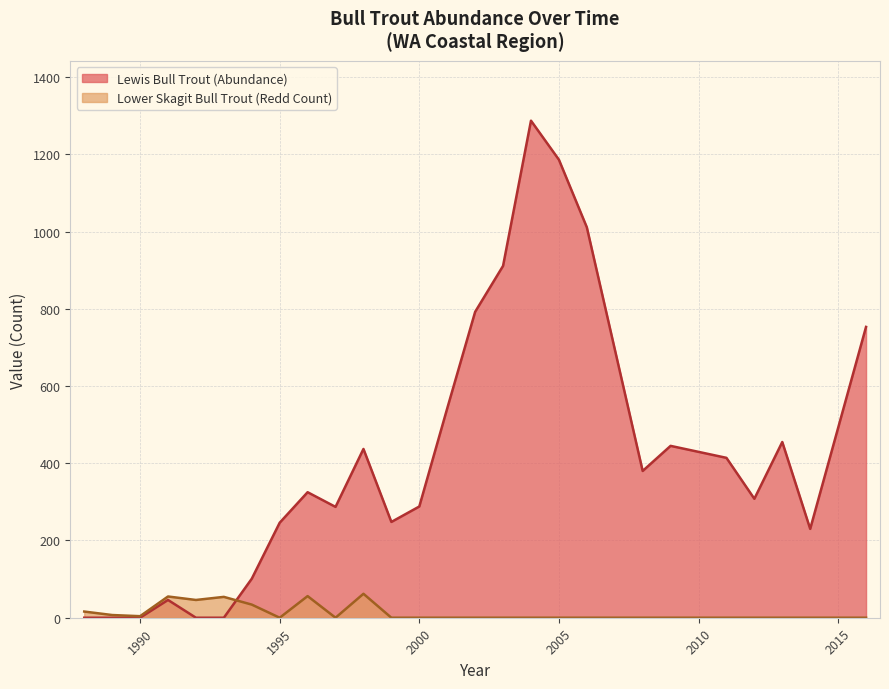

At which label does Lower Skagit Bull Trout (Redd Count) reach its minimum?

1999